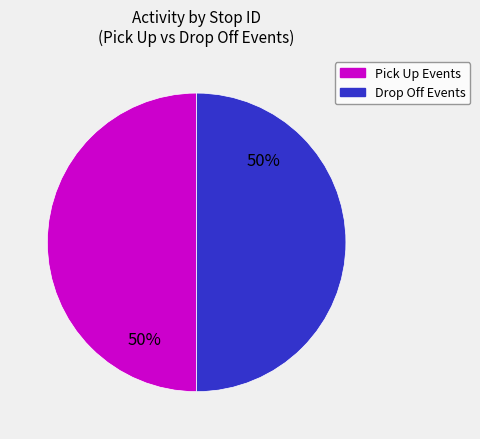

To the nearest percent, what is the average slice percentage?

50%